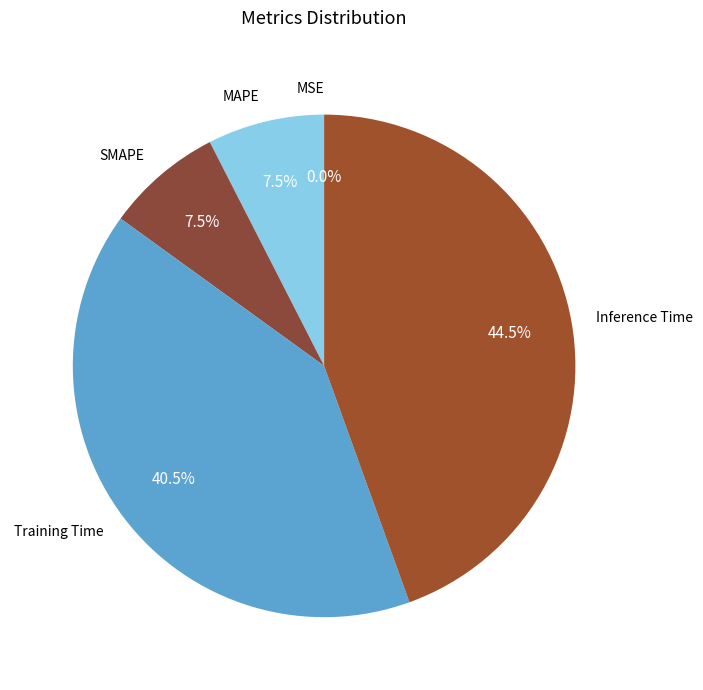

Is there a majority slice in this chart?

No